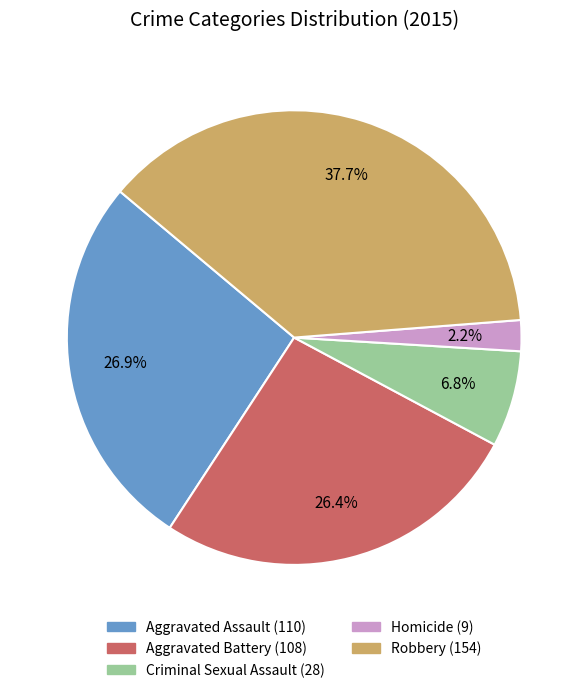

To the nearest percent, what portion does Criminal Sexual Assault represent?

7%